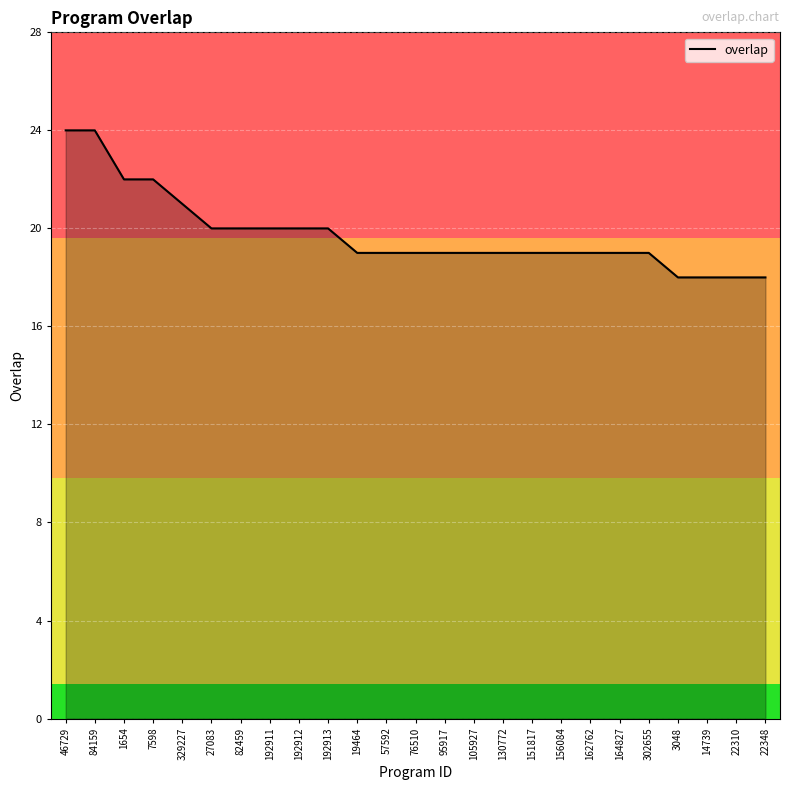

What position from the left is 7598?

4